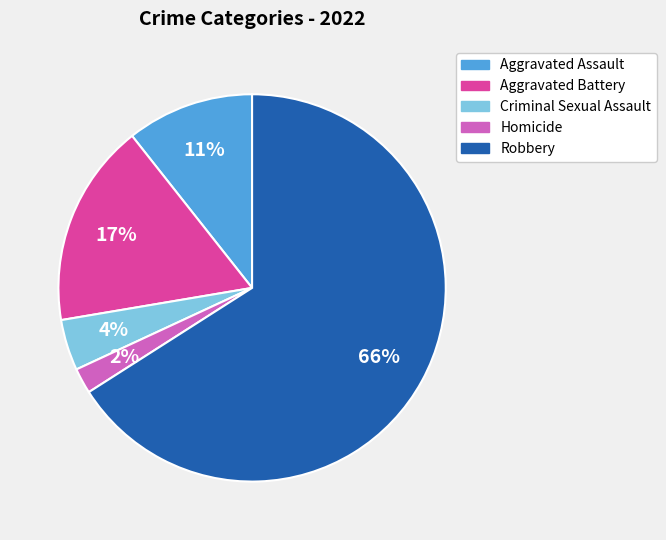

Approximately how many times larger is the value at Homicide compared to Aggravated Battery?

0.1